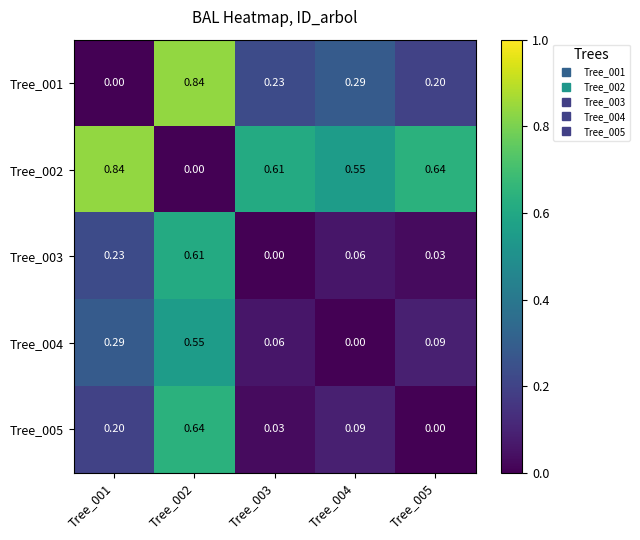

Is the value of Tree_005 at Tree_001 greater than the value of Tree_003 at Tree_005?

Yes